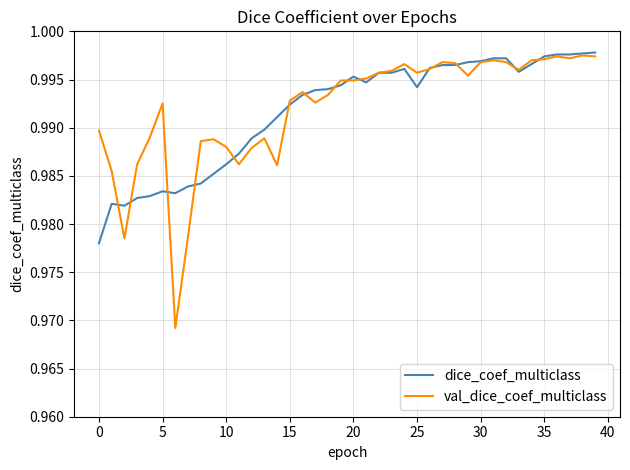

What are all the series names shown in the legend?

dice_coef_multiclass, val_dice_coef_multiclass